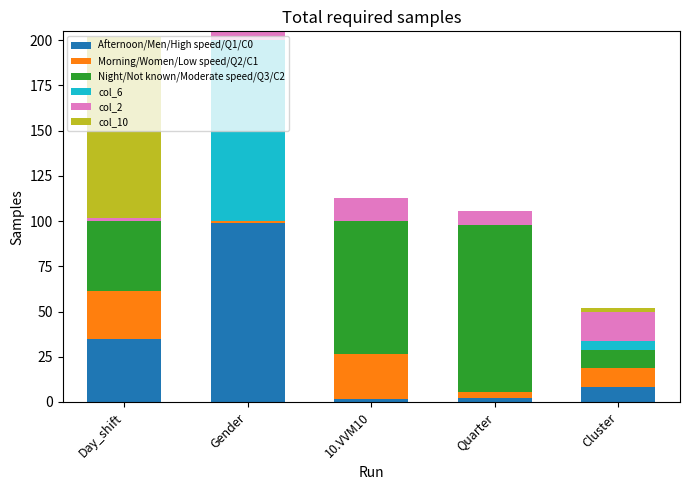

Which category has the highest value in the Afternoon/Men/High speed/Q1/C0 series?

Gender